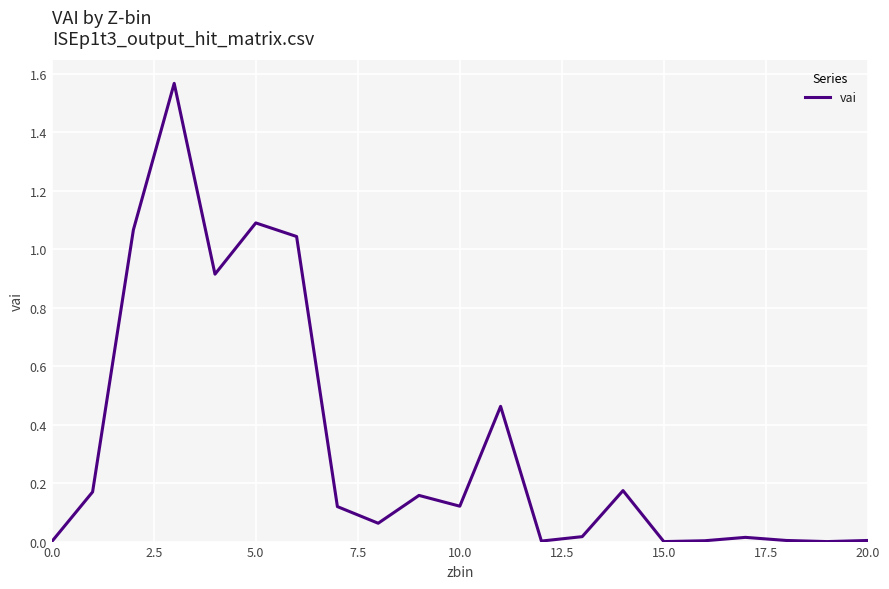

How many lines are shown in the chart?

1